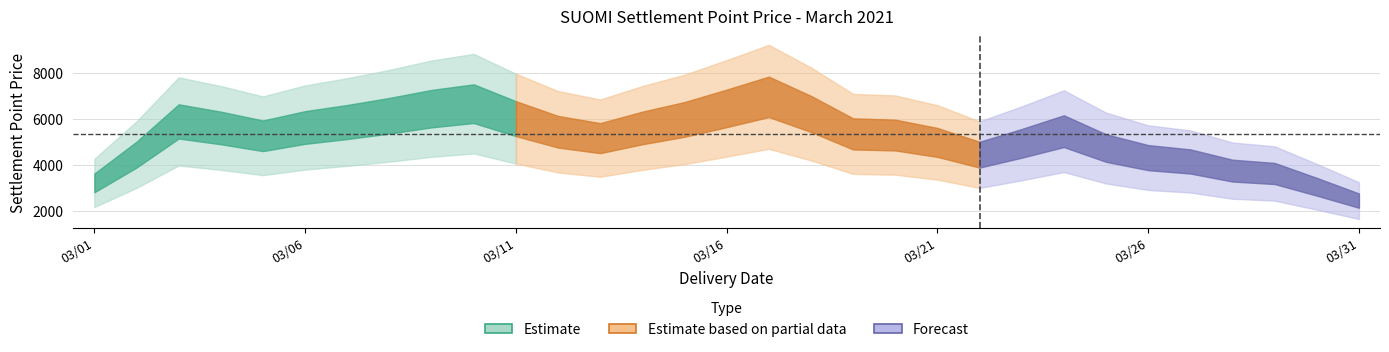

At which label does the data first exceed 5090?

03/02